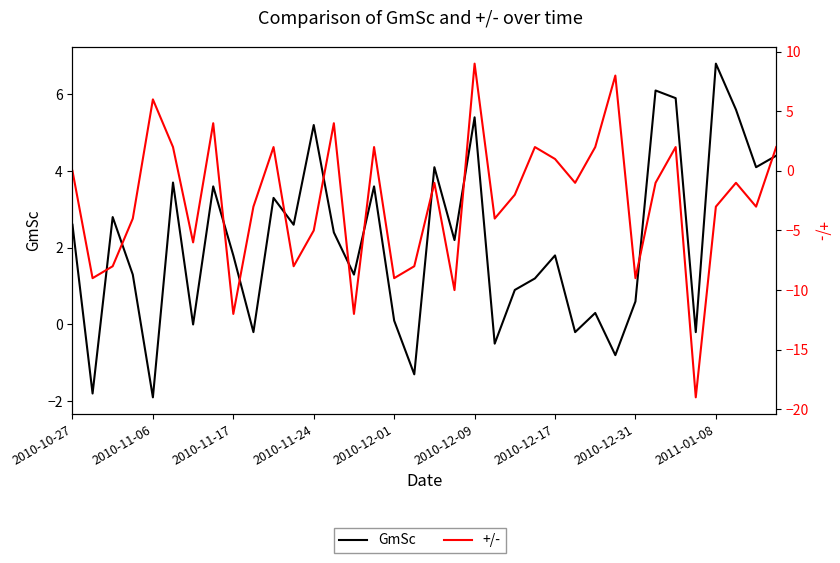

At which category does the chart reach its peak across all series?

2010-12-09